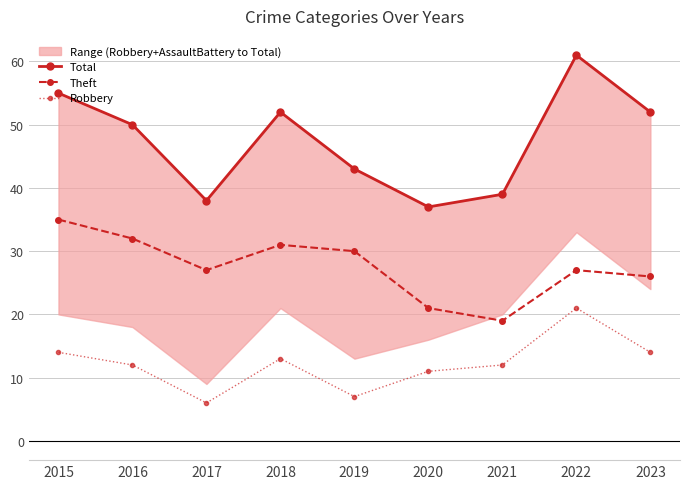

How many categories are shown in the chart?

9